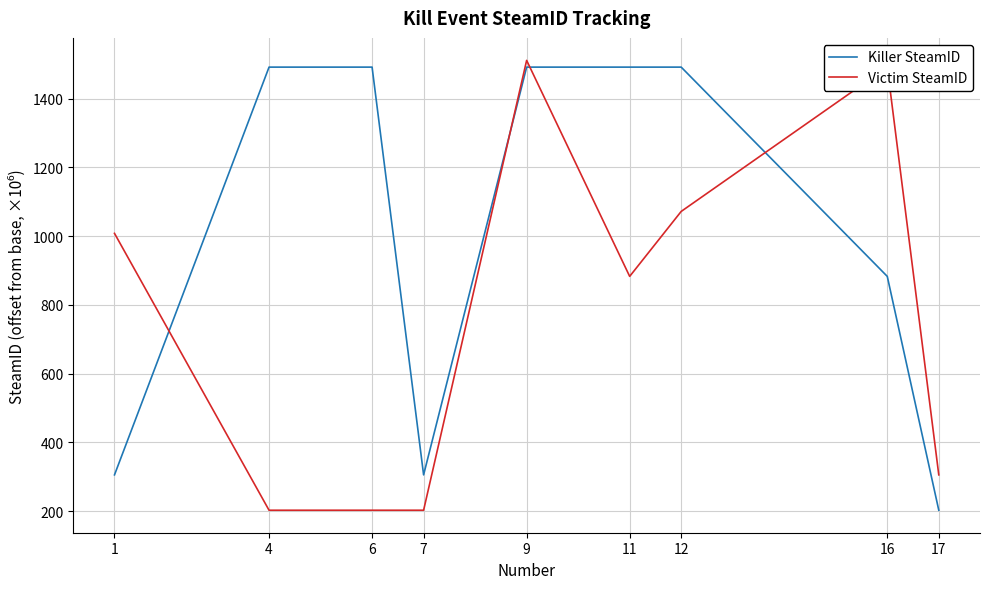

Where does the Killer SteamID series first go above 1491?

4